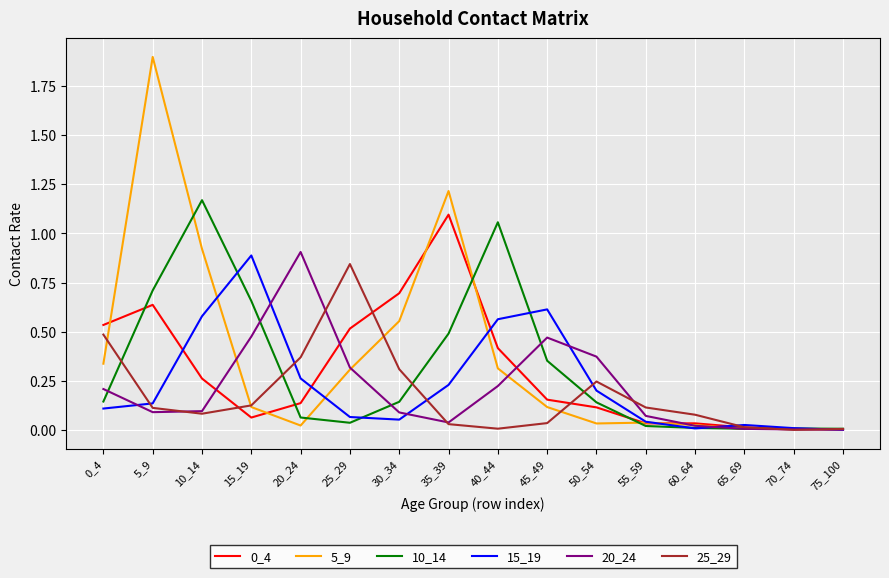

True or false: 15_19 has more than 0 interior local peaks.

True